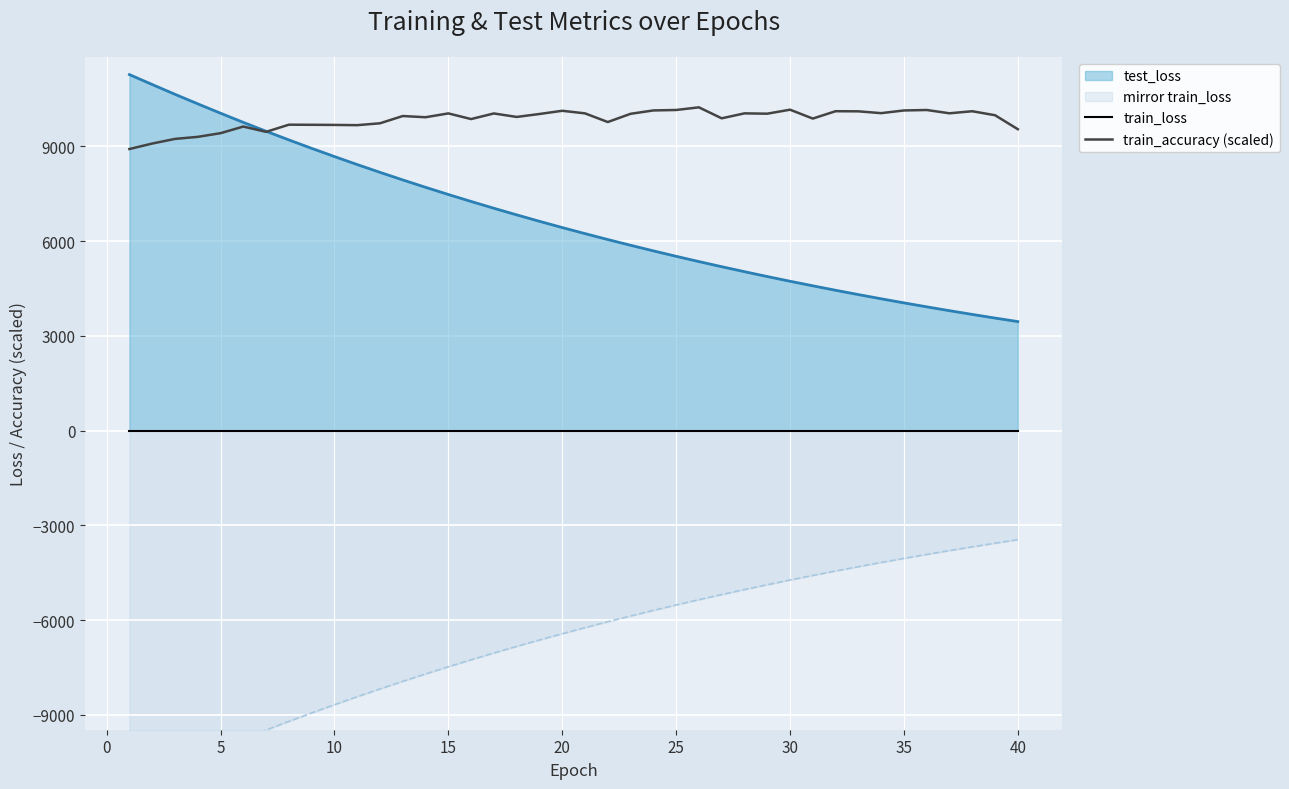

What is the average value of the train_accuracy (scaled) series?

9853.4